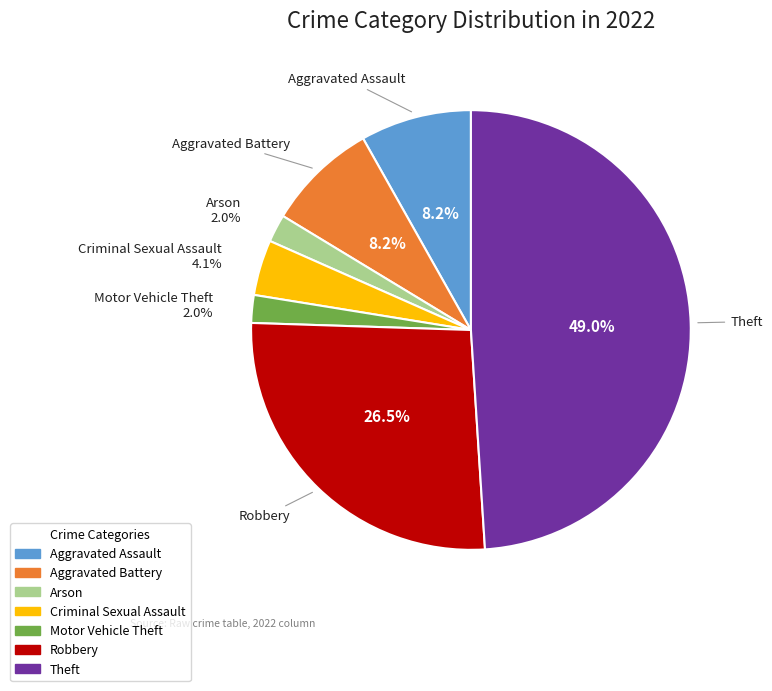

Is there a majority slice in this chart?

No